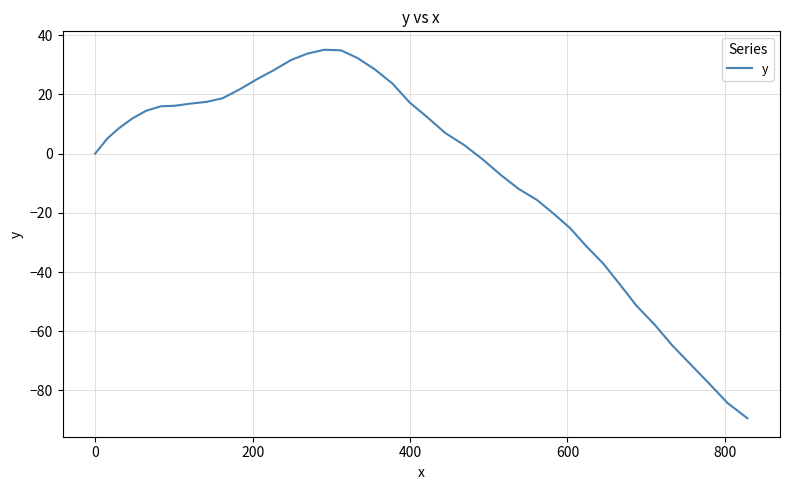

What is the minimum value shown in the chart?

-89.4